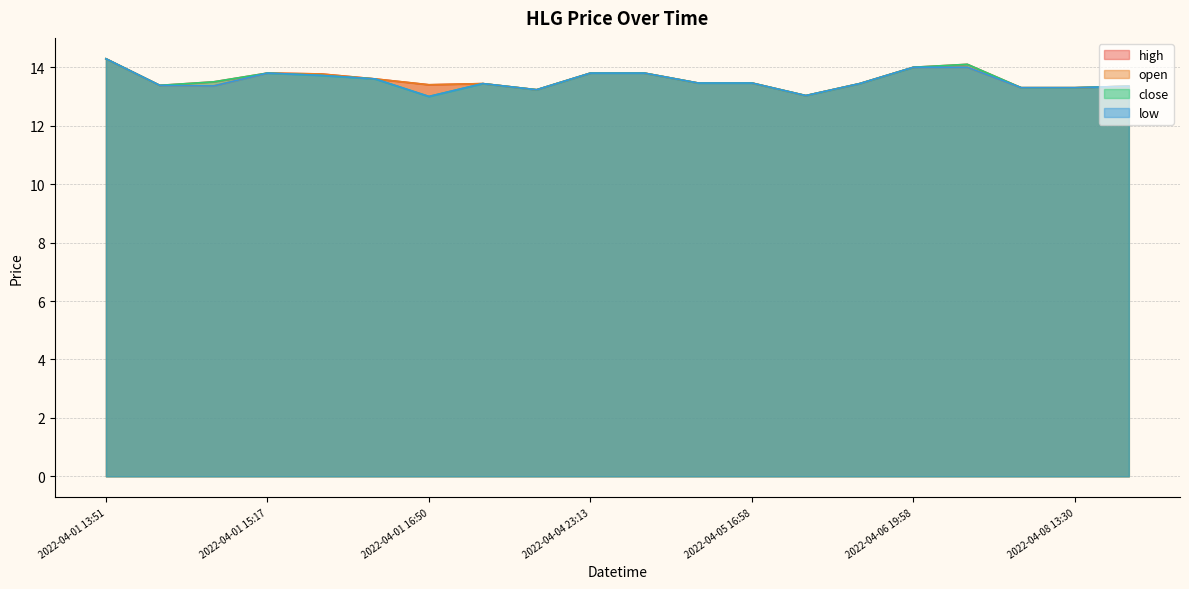

What is the label of the 16th point from the right?

2022-04-01 15:27